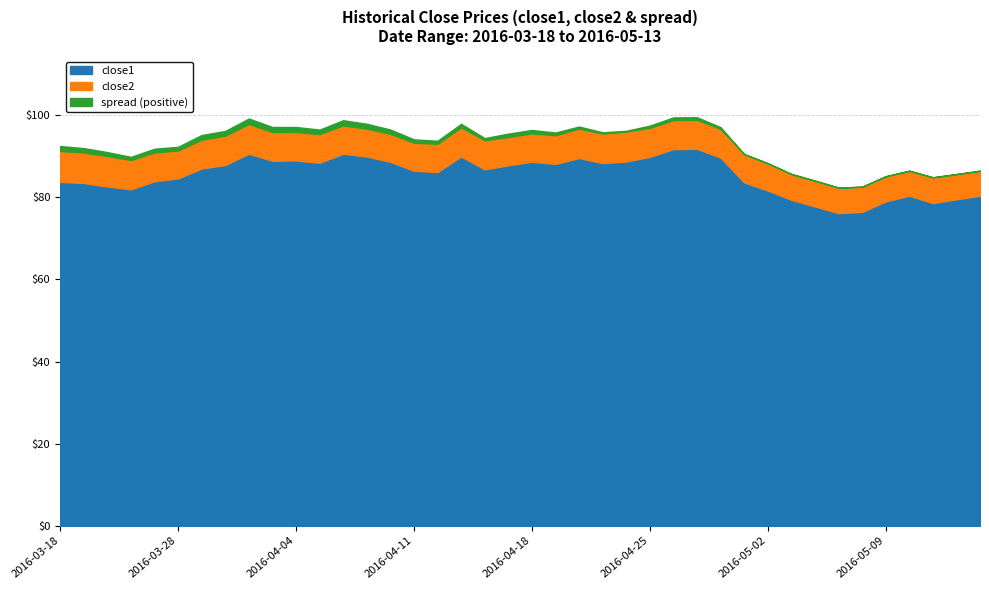

What is the difference between the maximum and minimum values in the close1 series?

14.2